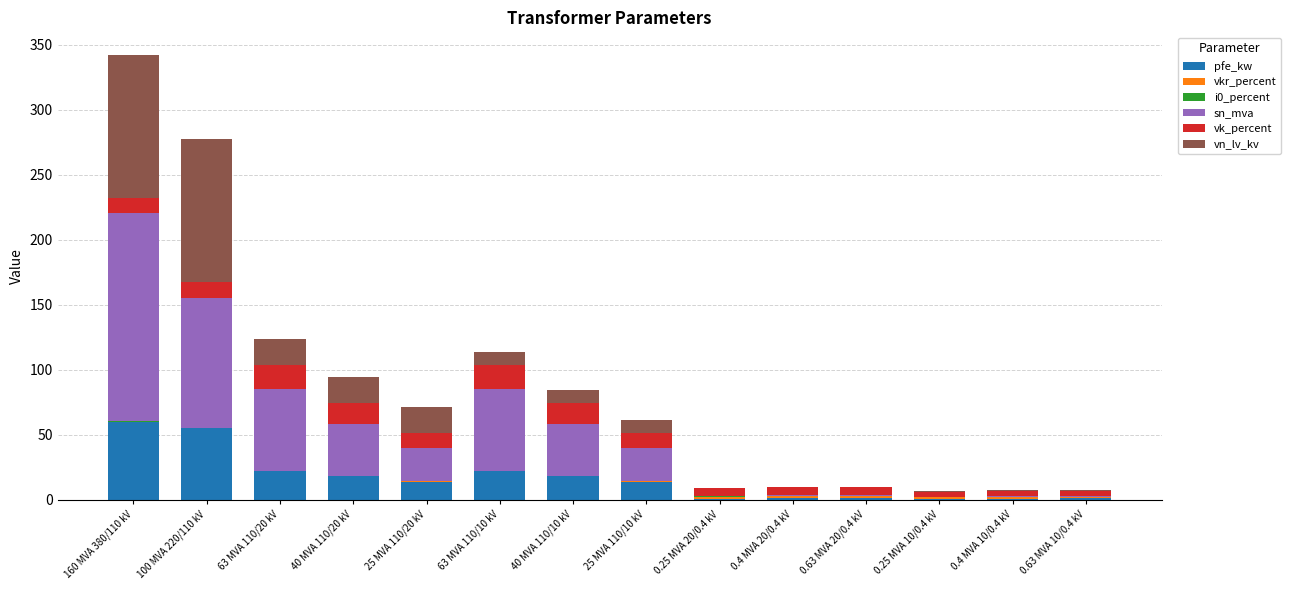

At which category is the sum across all series the highest?

160 MVA 380/110 kV